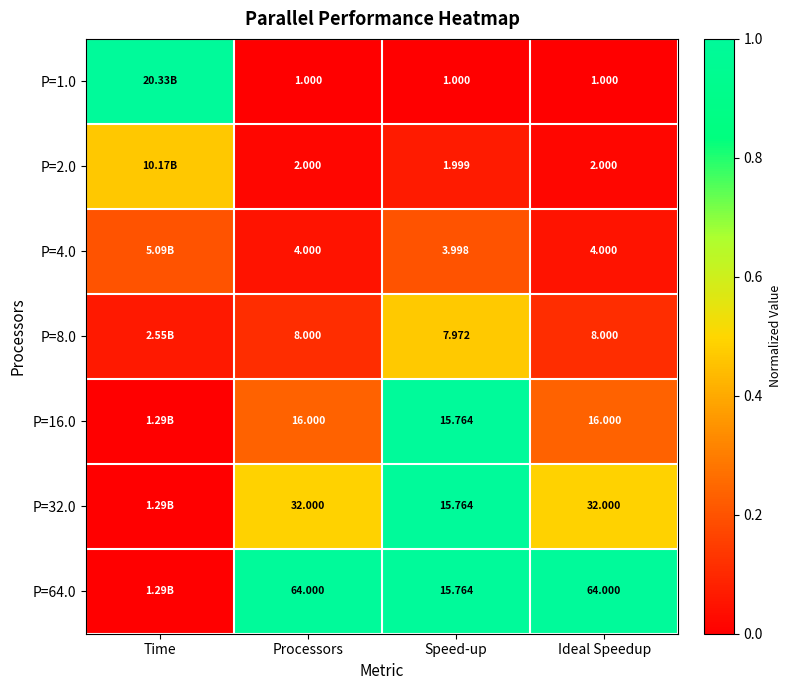

Is the value of P=4.0 at Ideal Speedup greater than the value of P=2.0 at Processors?

Yes